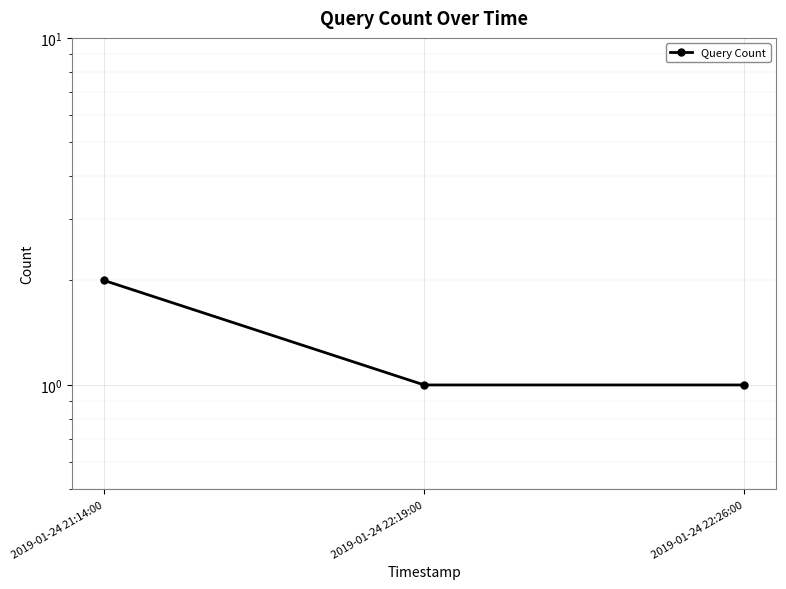

What is the average value?

1